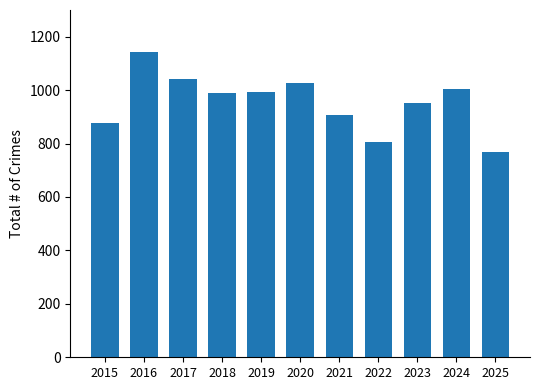

How many series are shown in this chart?

1